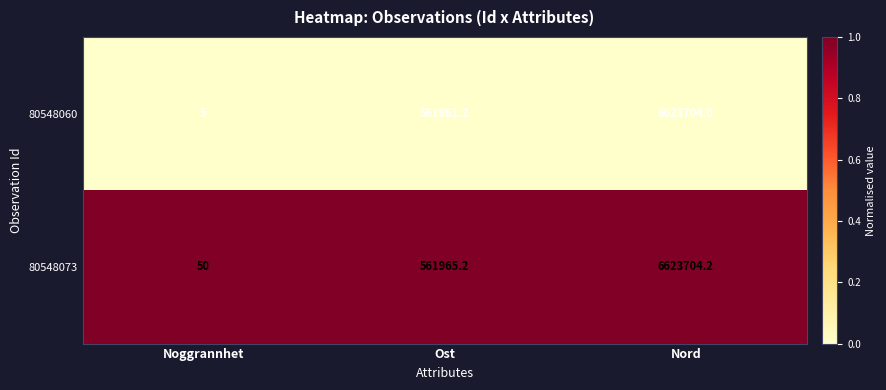

List the series in order of their overall mean, lowest first.

80548060, 80548073